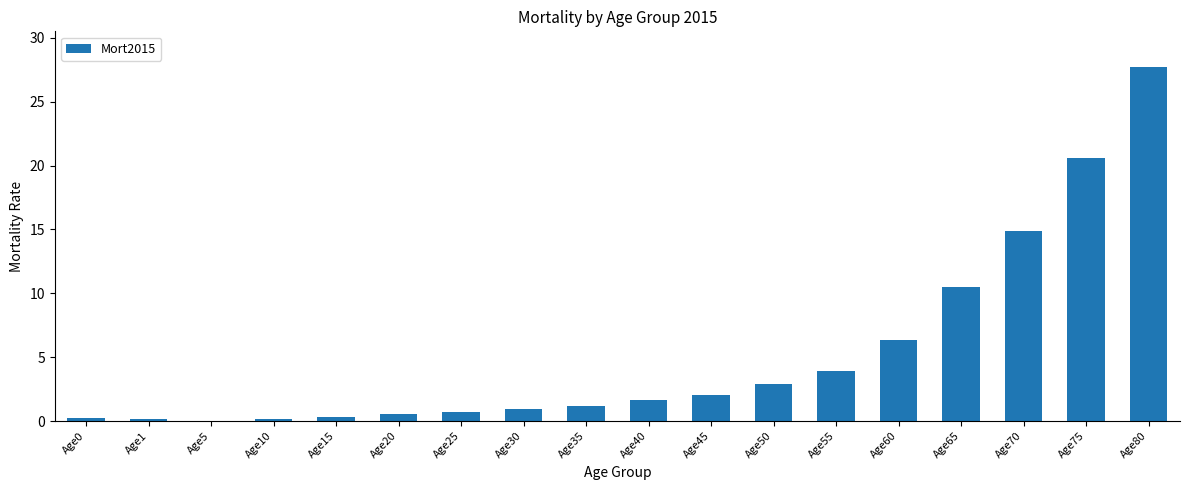

What is the sum of the values at Age40 and Age60?

8.0